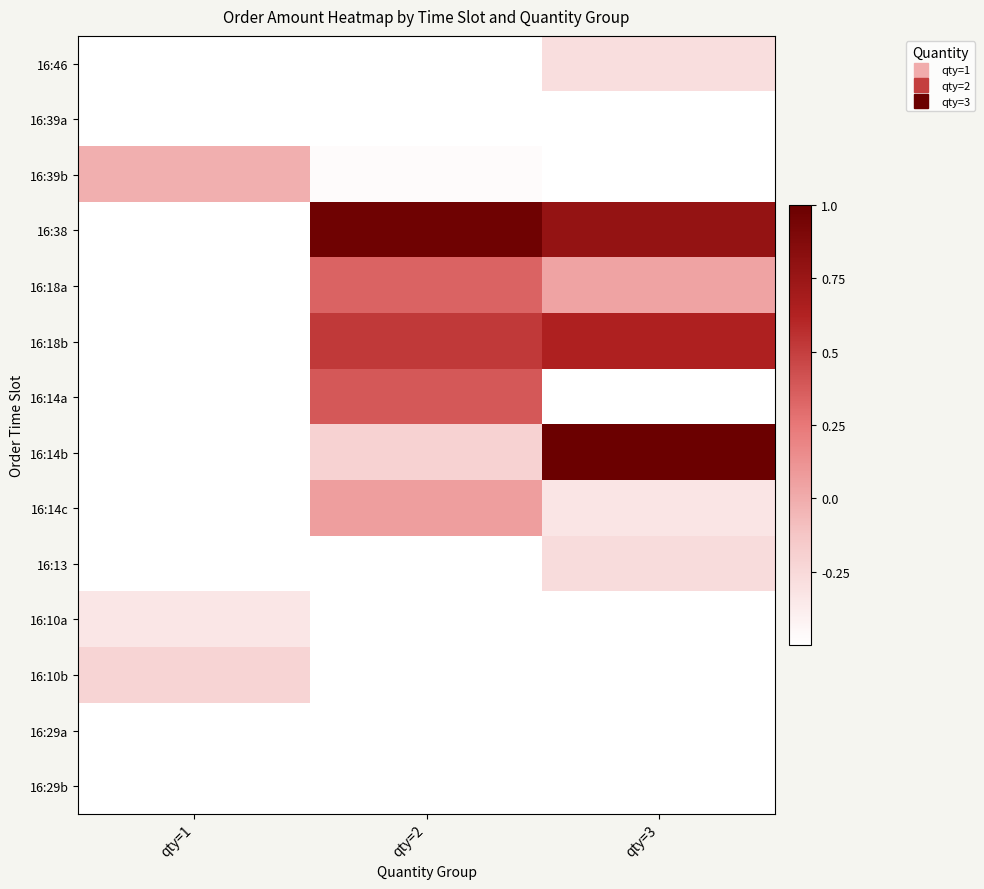

At how many categories does at least one series exceed 0?

2